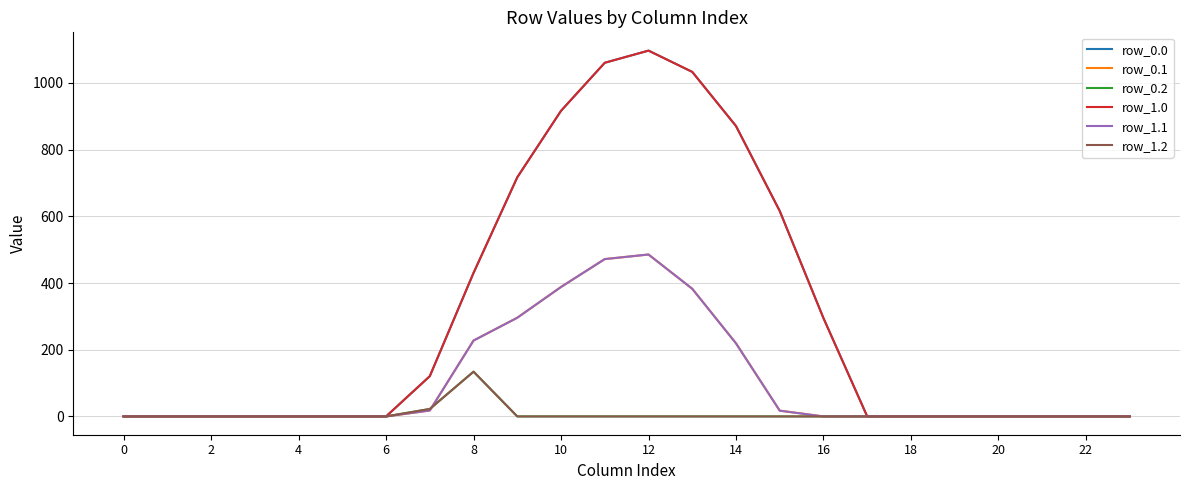

Reading left to right, extract all data points from this chart.

row_0.0: 0.0	0.0	0.0	0.0	0.0	0.0	0.0	120.6	430.3	716.9	916.2	1060.3	1096.7	1032.9	870.6	615.9	294.5	0.0	0.0	0.0	0.0	0.0	0.0	0.0
row_0.1: 0.0	0.0	0.0	0.0	0.0	0.0	0.0	17.7	227.5	295.9	388.1	471.7	485.4	382.7	219.2	17.3	0.0	0.0	0.0	0.0	0.0	0.0	0.0	0.0
row_0.2: 0.0	0.0	0.0	0.0	0.0	0.0	0.0	22.3	134.2	0.0	0.0	0.0	0.0	0.0	0.0	0.0	0.0	0.0	0.0	0.0	0.0	0.0	0.0	0.0
row_1.0: 0.0	0.0	0.0	0.0	0.0	0.0	0.0	120.6	430.3	716.9	916.2	1060.3	1096.7	1032.9	870.6	615.9	294.5	0.0	0.0	0.0	0.0	0.0	0.0	0.0
row_1.1: 0.0	0.0	0.0	0.0	0.0	0.0	0.0	17.7	227.5	295.9	388.1	471.7	485.4	382.7	219.2	17.3	0.0	0.0	0.0	0.0	0.0	0.0	0.0	0.0
row_1.2: 0.0	0.0	0.0	0.0	0.0	0.0	0.0	22.3	134.2	0.0	0.0	0.0	0.0	0.0	0.0	0.0	0.0	0.0	0.0	0.0	0.0	0.0	0.0	0.0